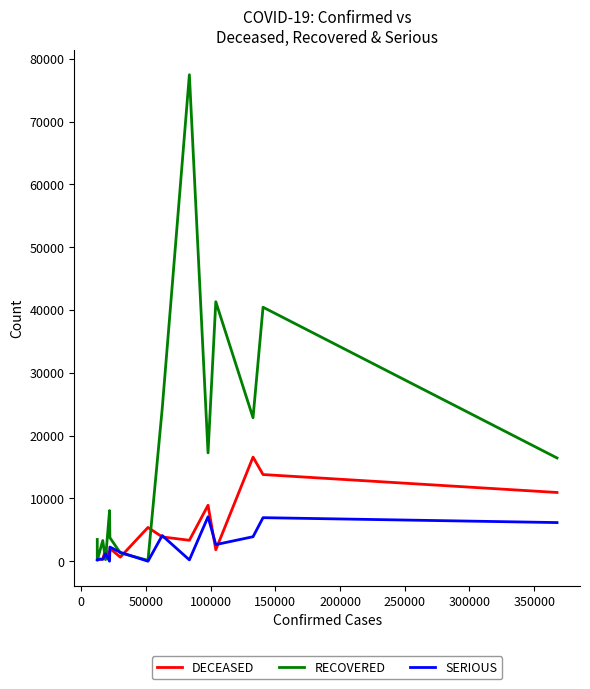

List the series in order of their peak value, highest first.

RECOVERED, DECEASED, SERIOUS